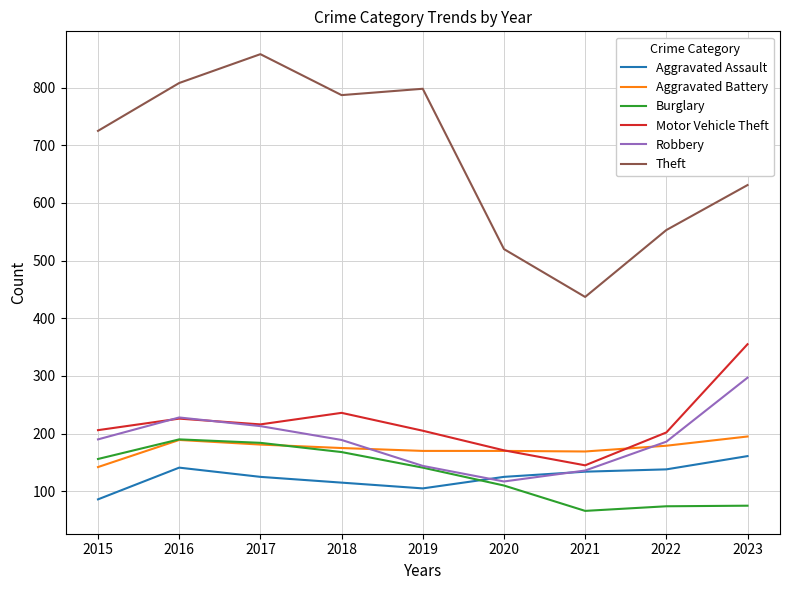

True or false: Burglary and Motor Vehicle Theft cross at least once.

False